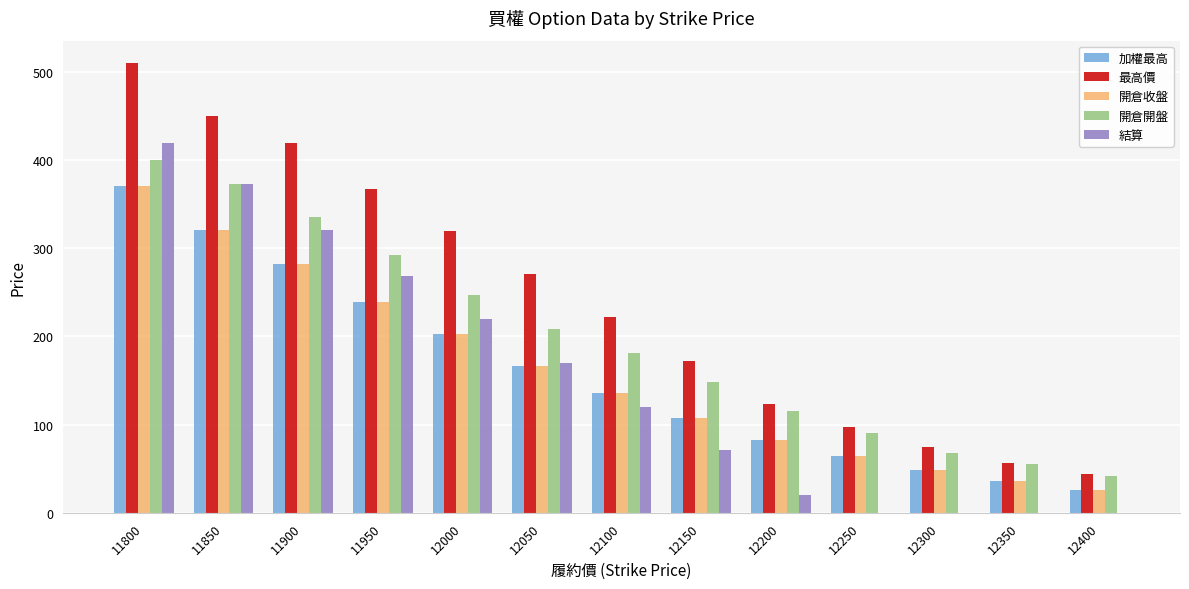

How many distinct data groups are displayed?

5